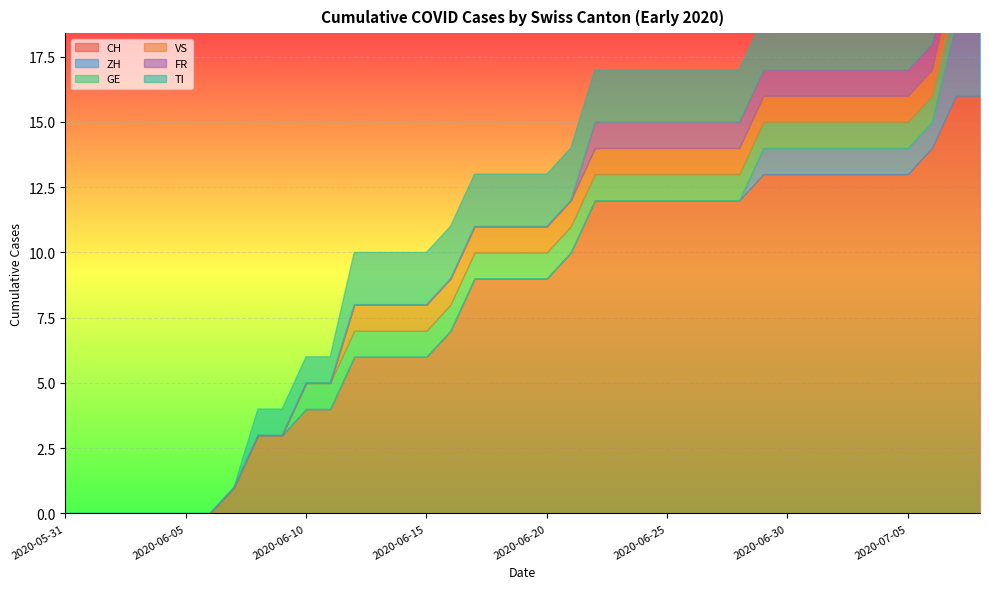

What is the value of the VS point at the 22nd from the left?

1